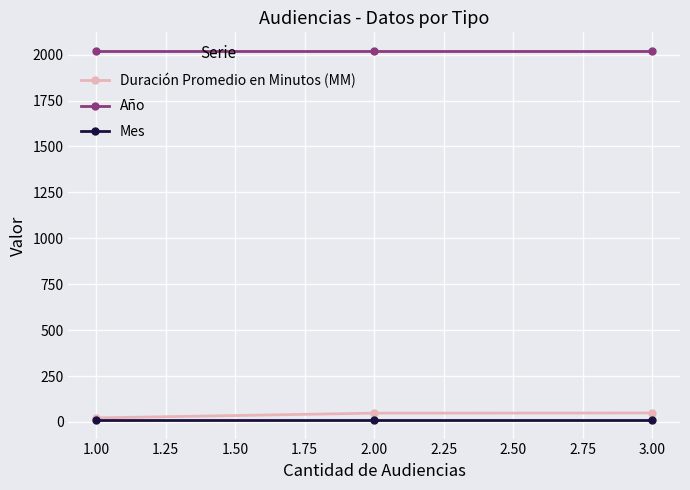

Which series has the largest total across all categories?

Año